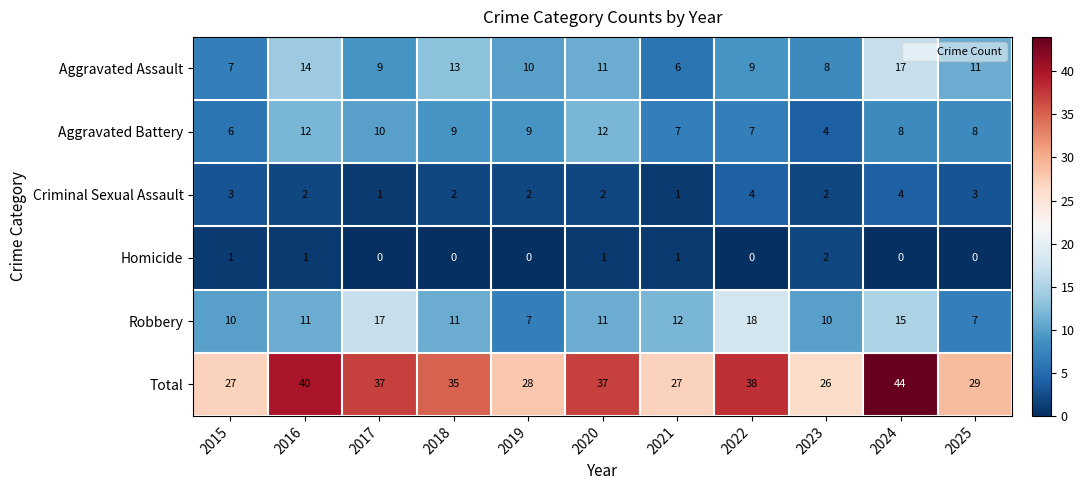

Which series has the widest spread of values?

Total